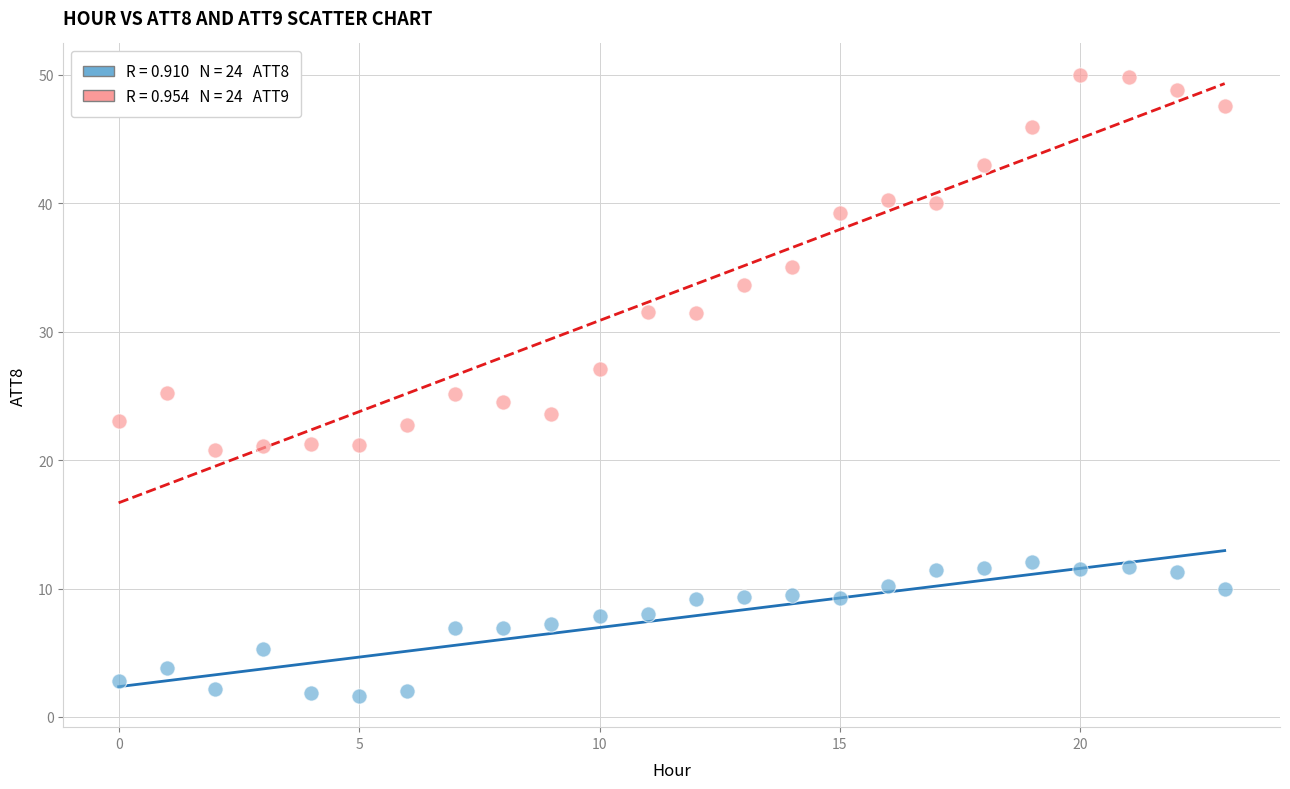

Across all data points, what is the range of Y values (max minus min)?

48.4